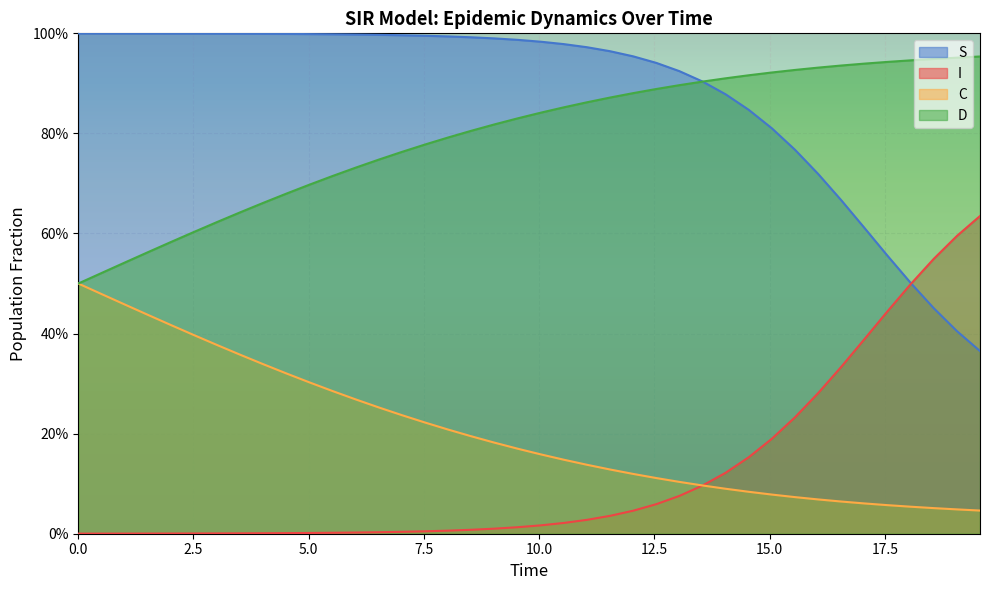

How many lines are shown in the chart?

4